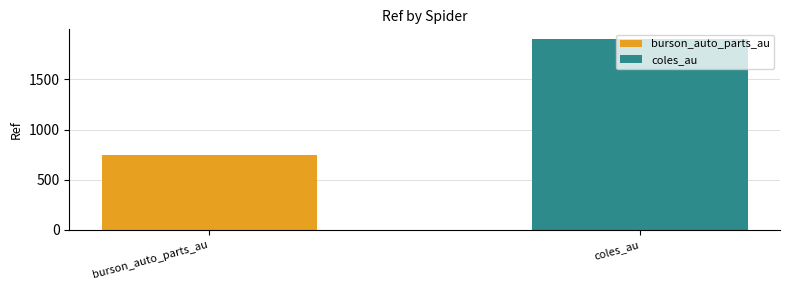

What is the maximum value for coles_au?

1904